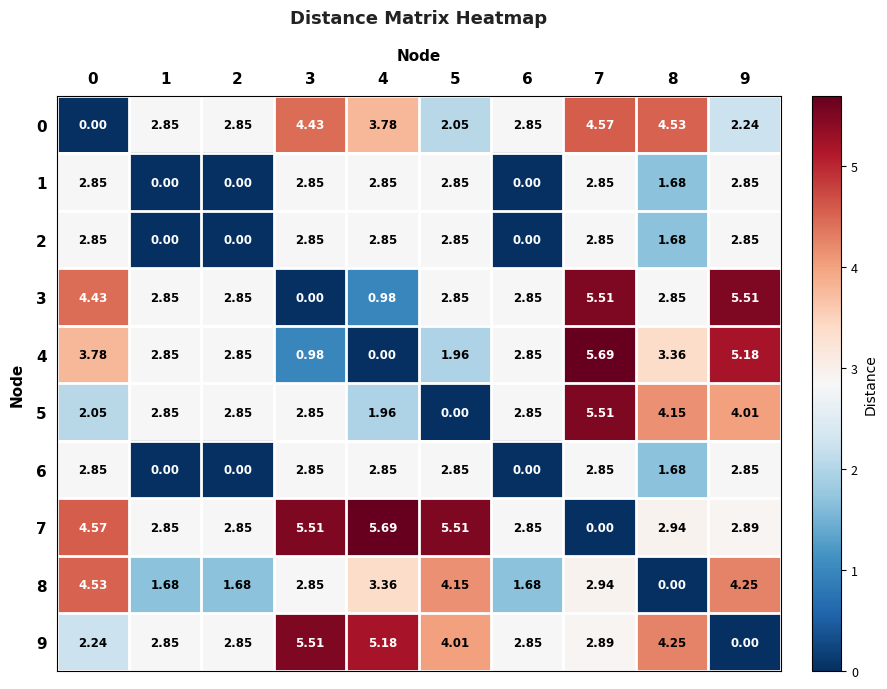

Is the value of 6 at 9 greater than the value of 2 at 1?

Yes